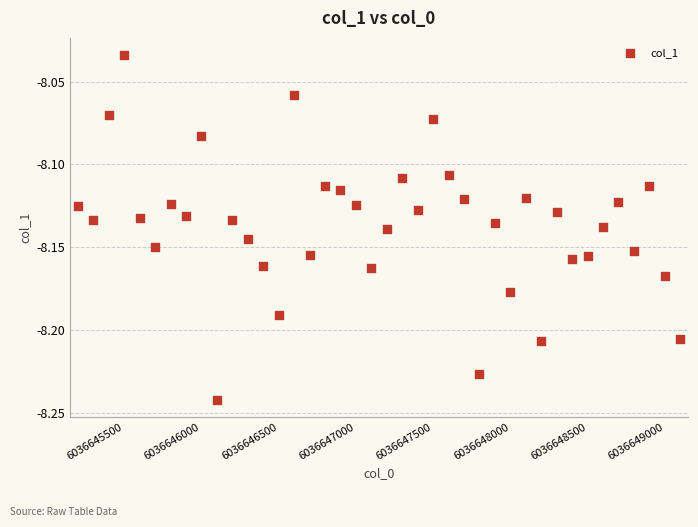

How many points are shown in the scatter plot?

40